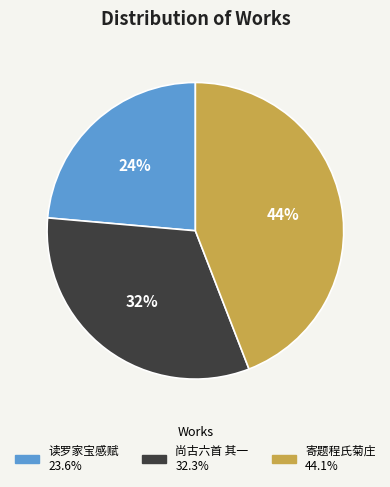

To the nearest percent, what is the difference between the largest and smallest slice percentages?

20%